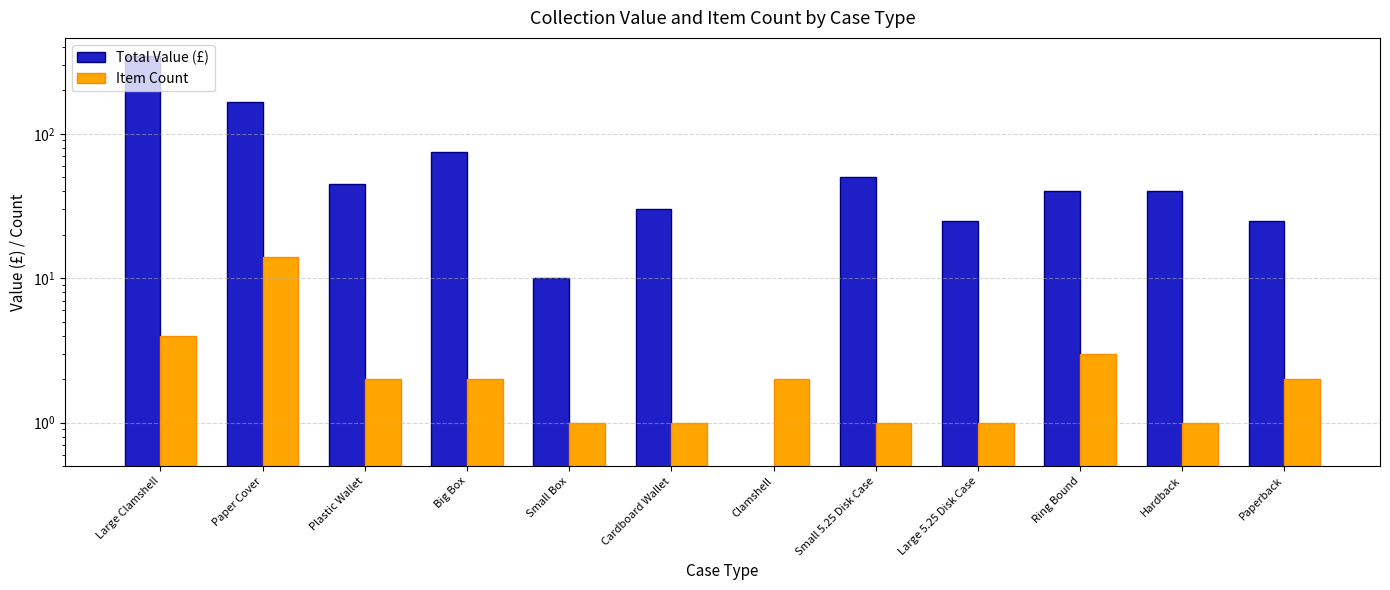

What is the total value across all series at Cardboard Wallet?

31